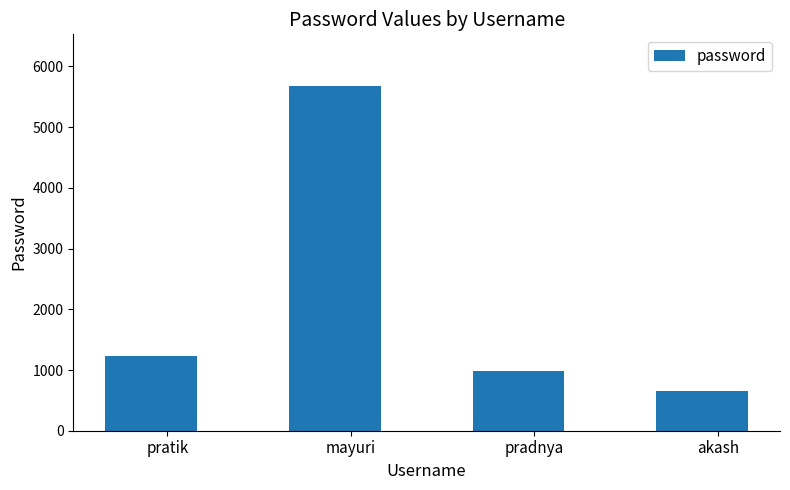

Is it true that the value at akash is 894?

False